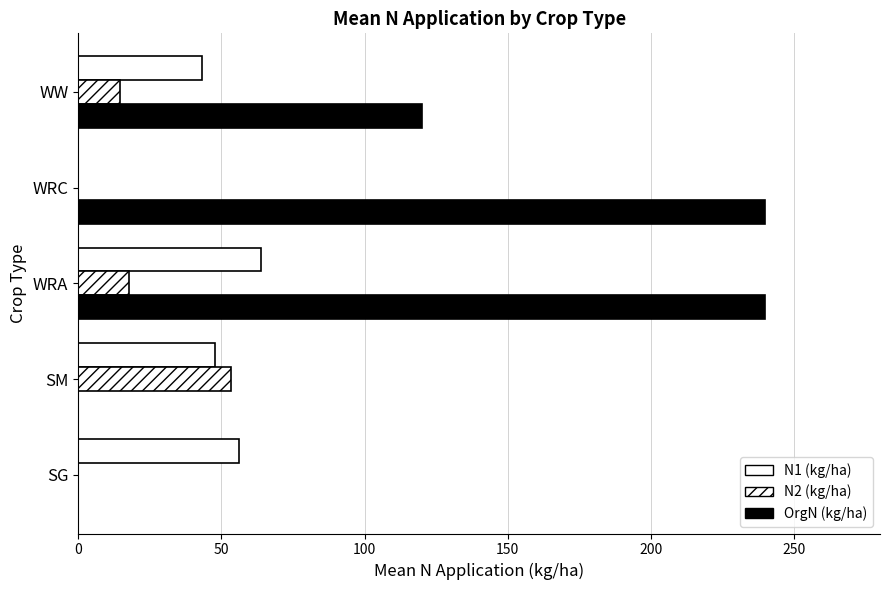

How many data points in N2 (kg/ha) are above 14?

3